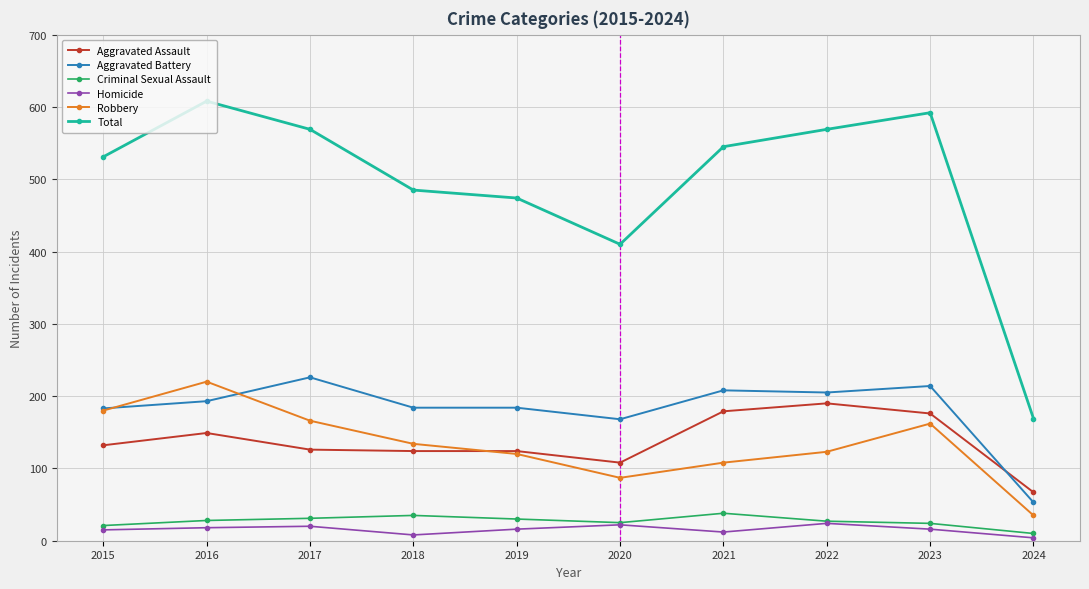

True or false: Total has more than 1 points higher than both neighbors.

True